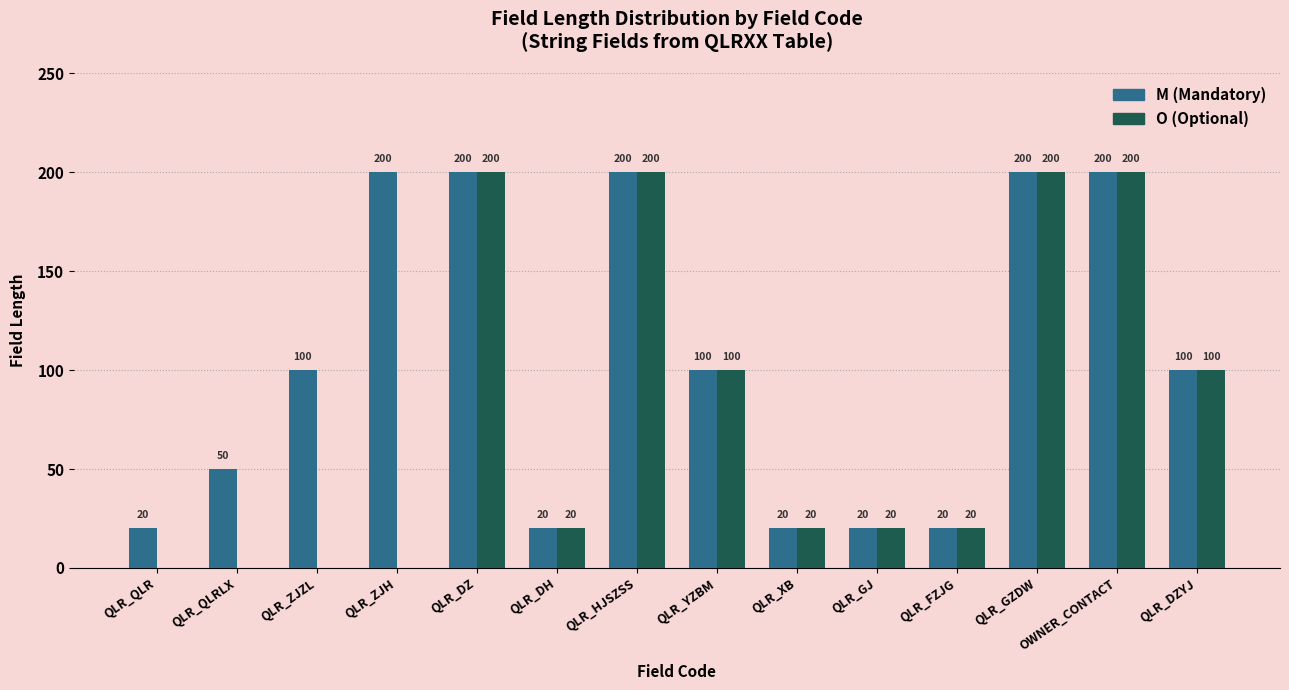

What value does the M (Mandatory) series have at QLR_ZJZL, to the nearest 5?

100